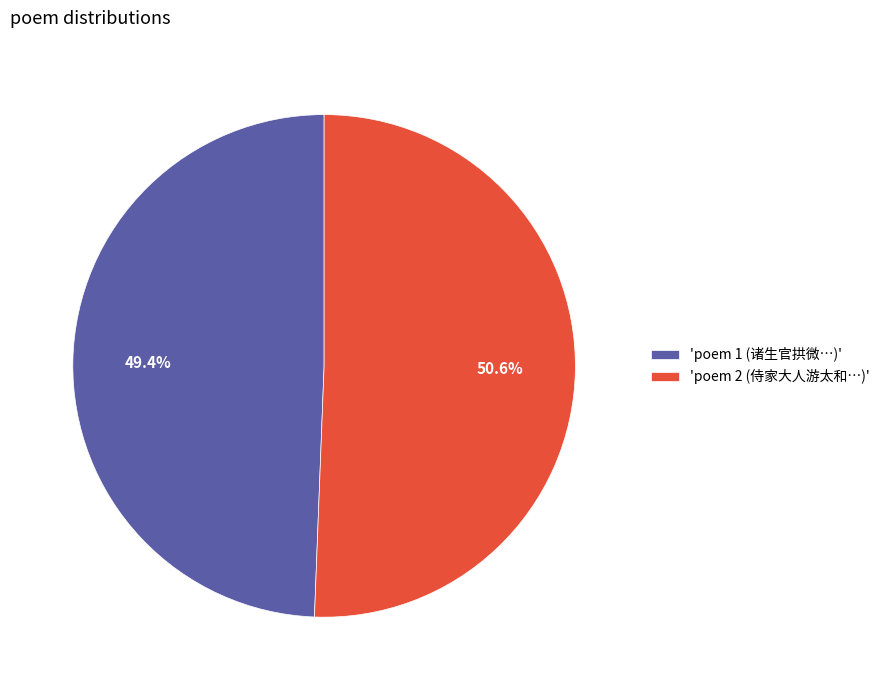

How many segments does this pie chart have?

2